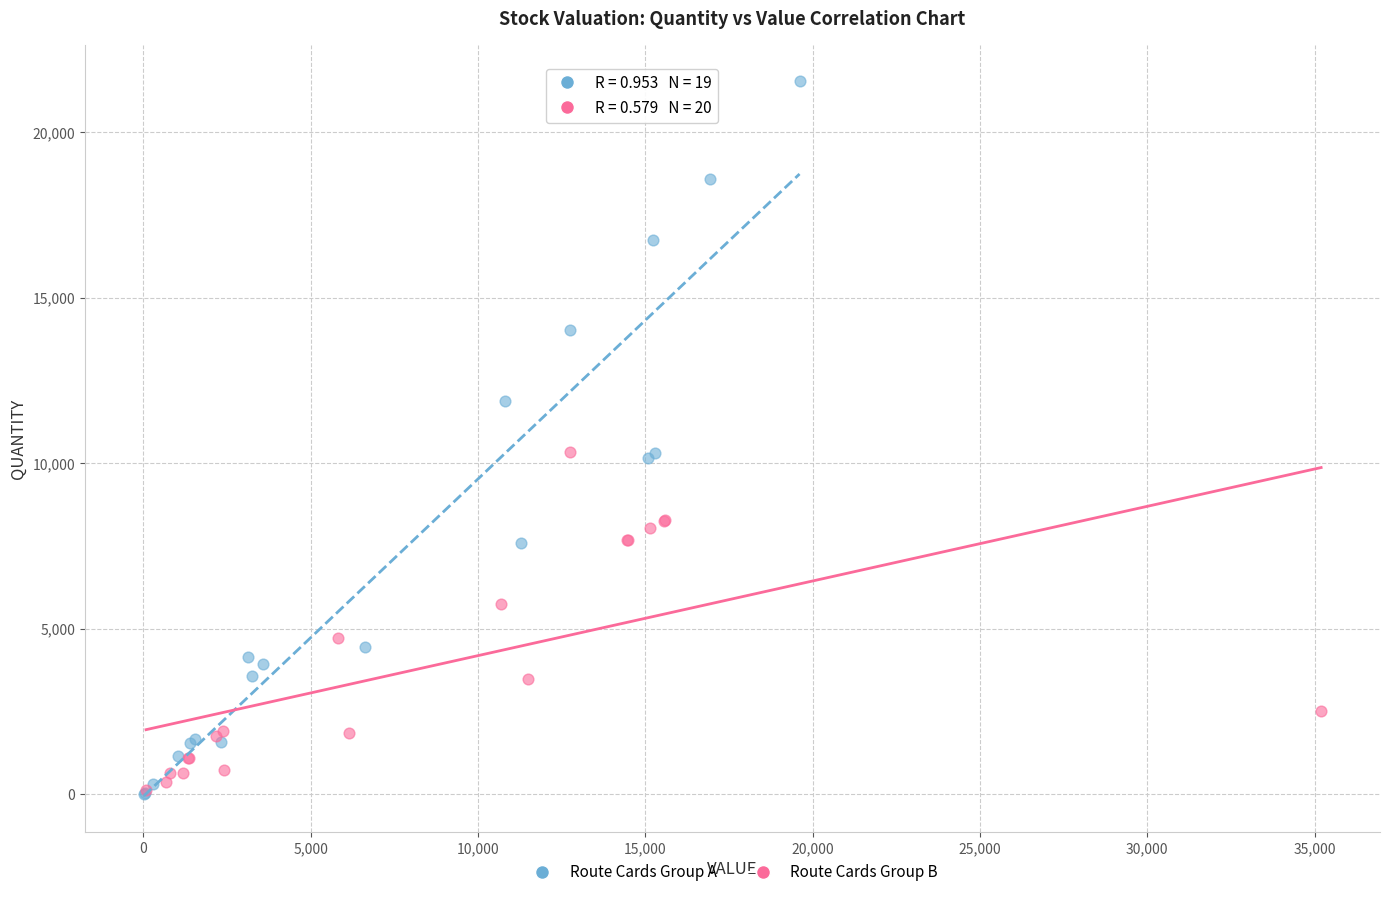

Which series has the largest Y range (max minus min)?

Route Cards Group A